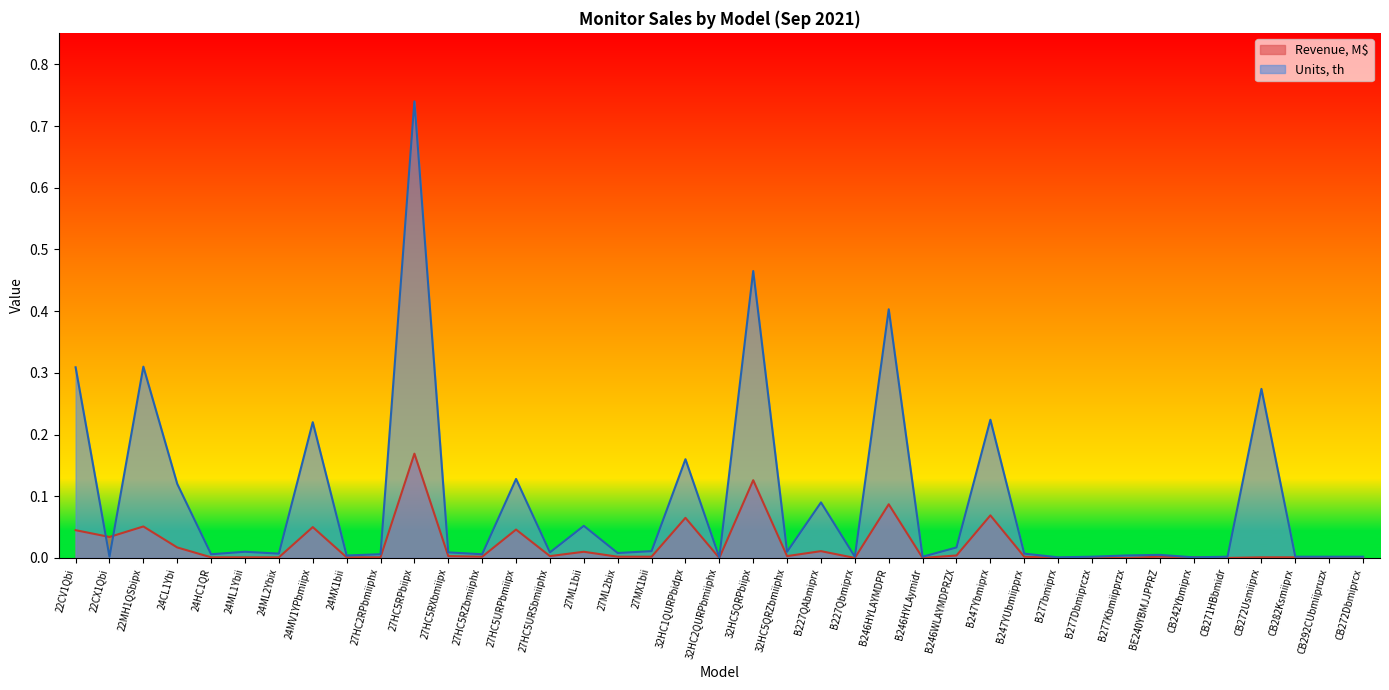

Rank the series by their average value, from lowest to highest.

Revenue, M$, Units, th